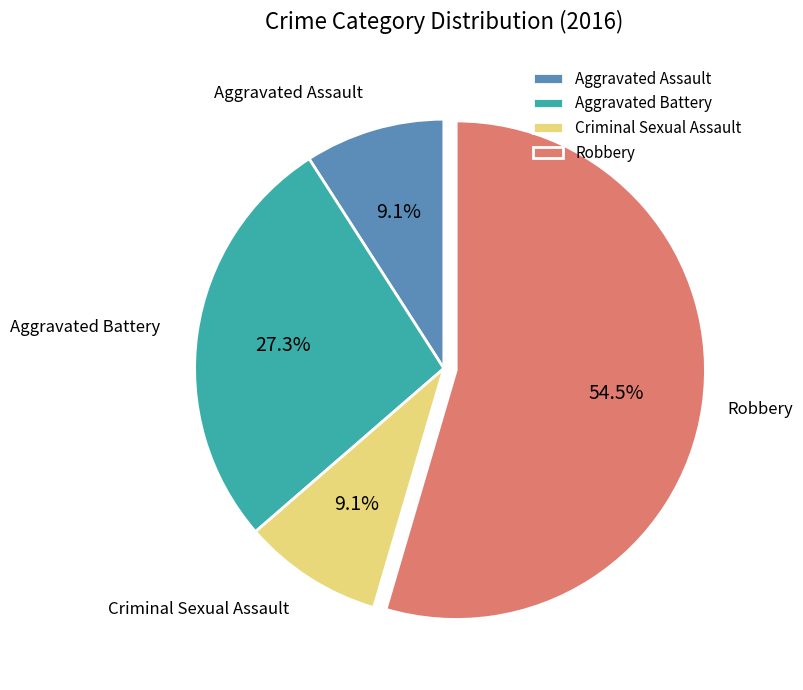

How many slices are in this pie chart?

4